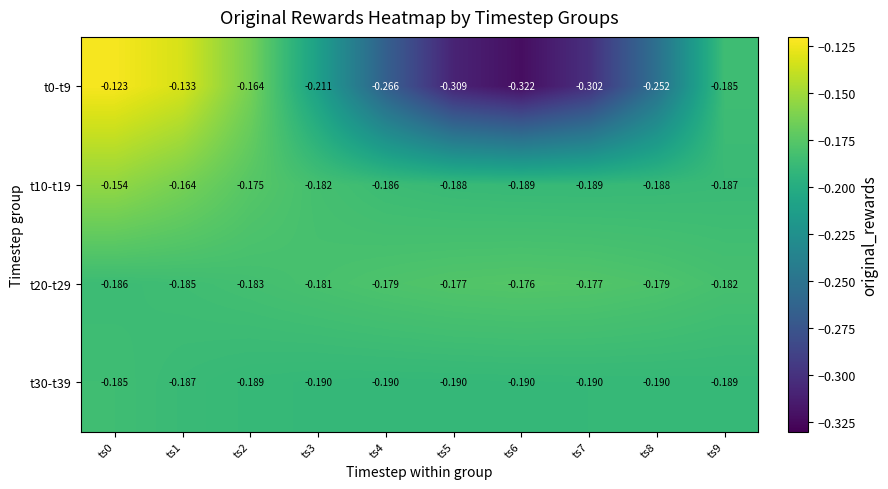

Is the value of t20-t29 at ts6 greater than the value of t0-t9 at ts1?

No